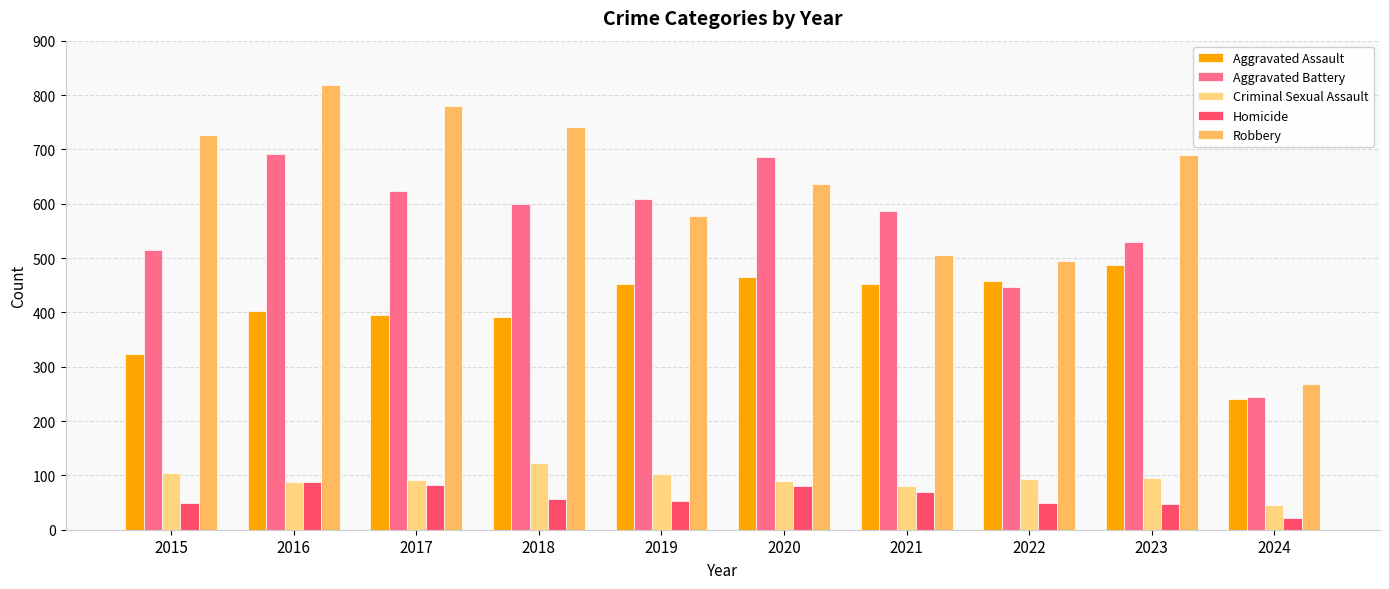

What is the highest value of the Aggravated Battery series?

691